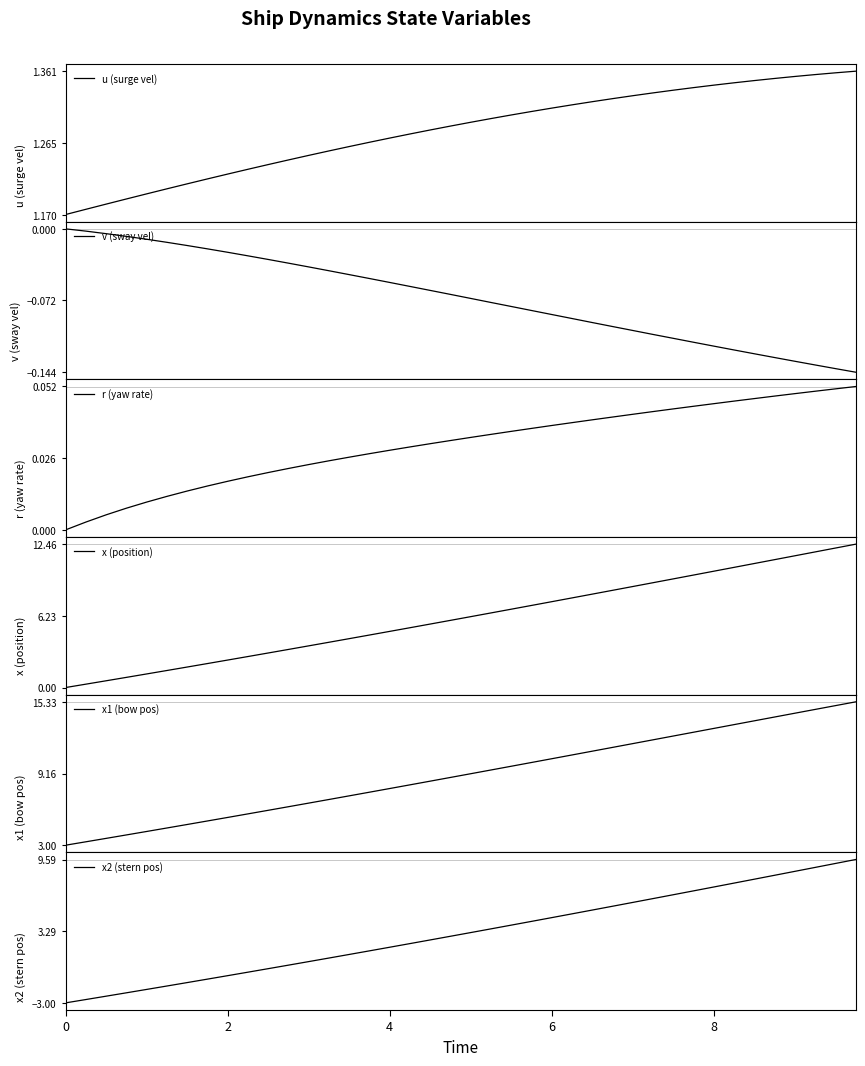

What is the value of the u (surge vel) point at the 40th from the left?

1.4